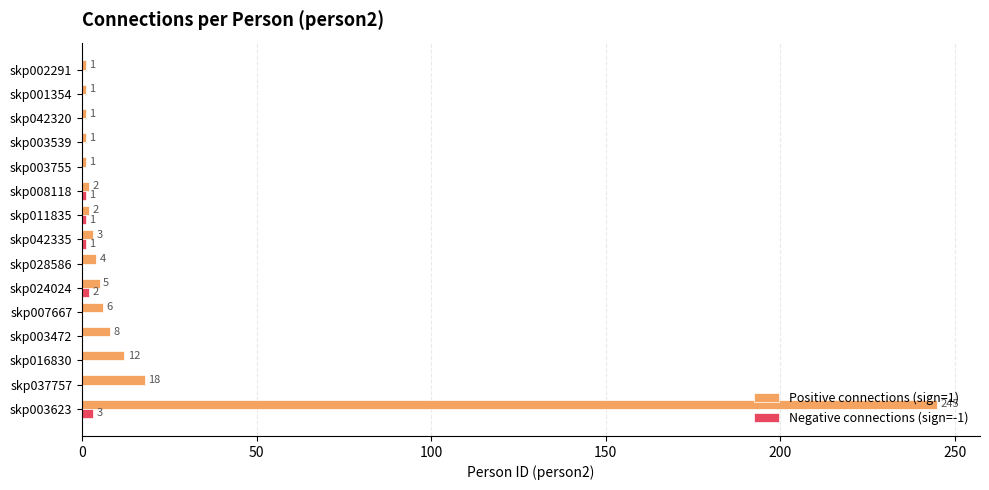

What is the sum of the Positive connections (sign=1) values at skp042335 and skp037757?

21